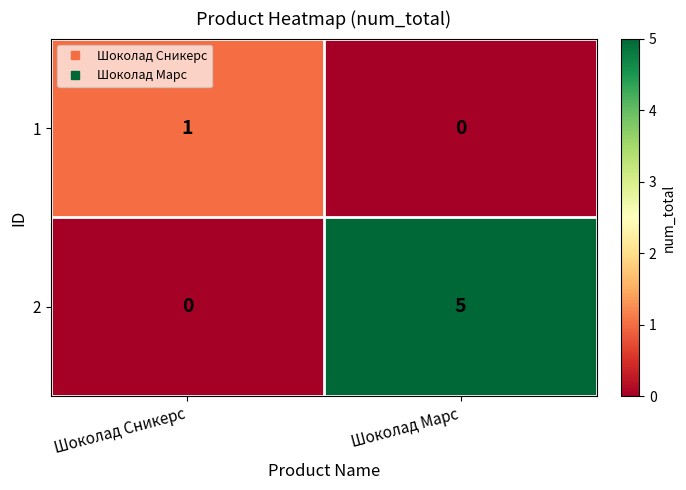

Rank the series by their maximum value, from highest to lowest.

2, 1